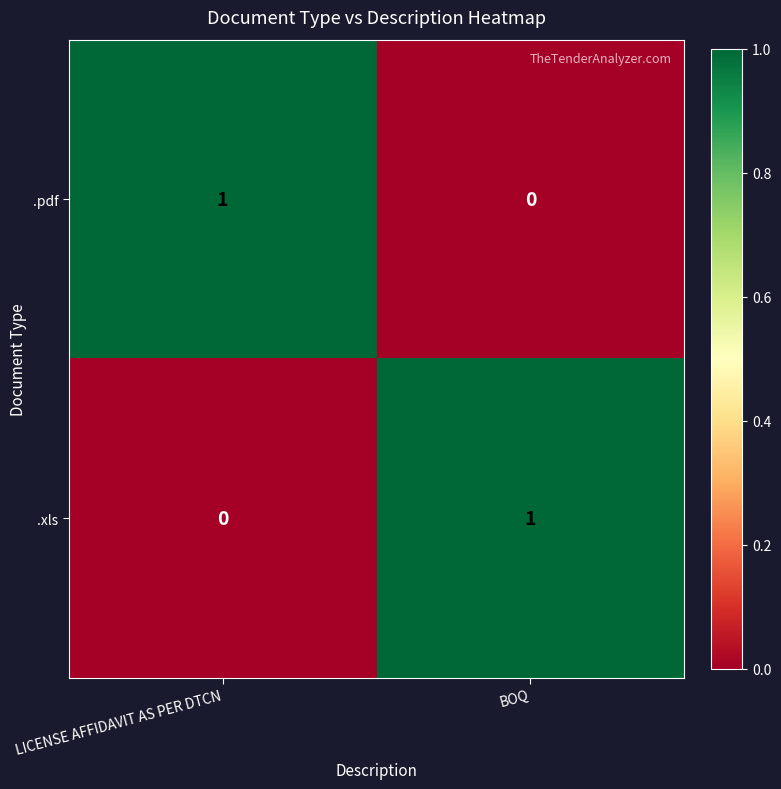

Where is .xls nearest to the value 0?

LICENSE AFFIDAVIT AS PER DTCN